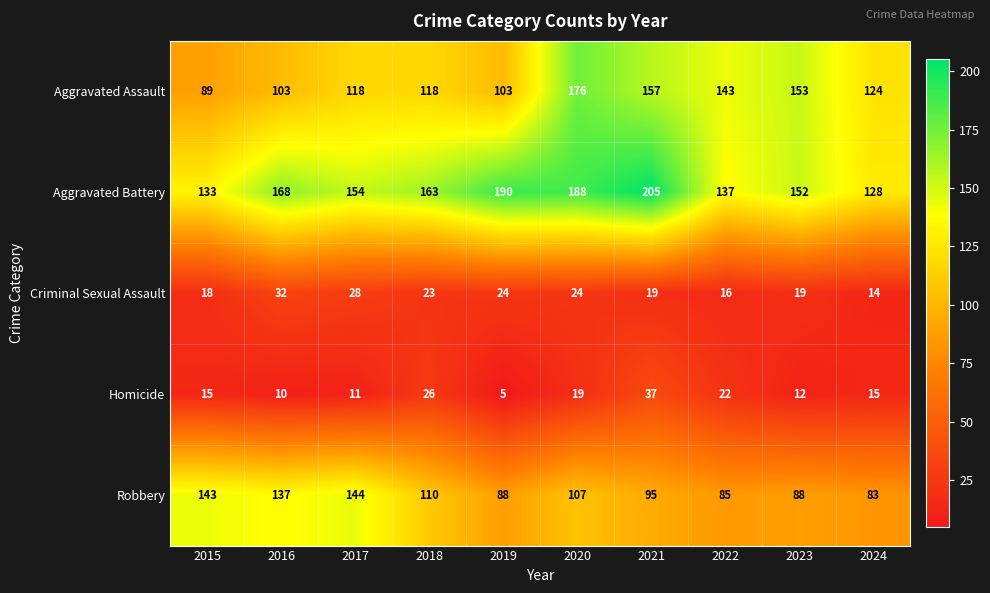

The value of Aggravated Battery at 2017 is 87. True or false?

False